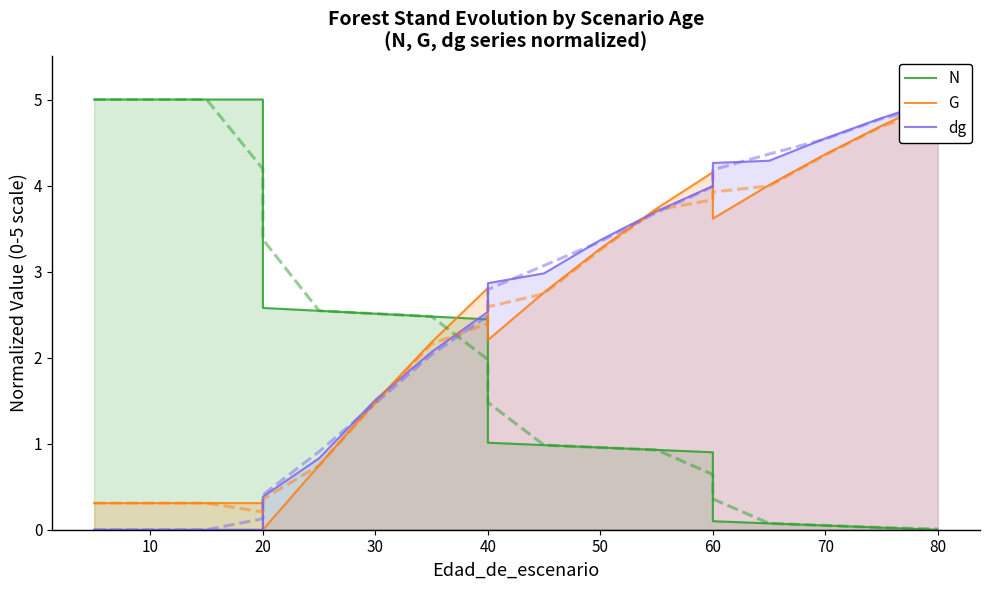

How many times do G and N cross each other?

1